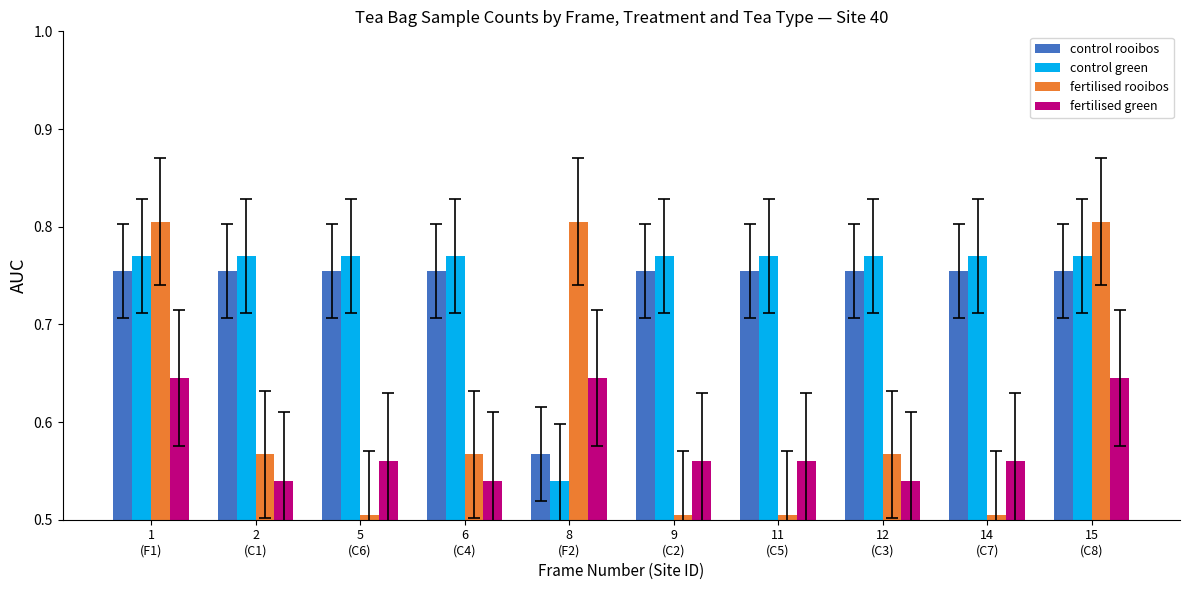

Which series has the largest total across all categories?

control green